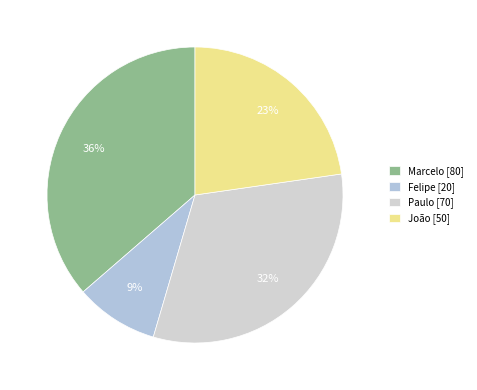

What is the largest slice in the pie chart?

Marcelo